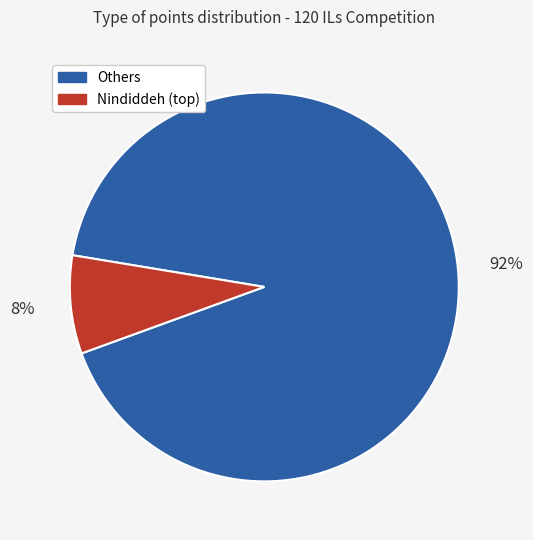

To the nearest percent, what is the difference between the largest and smallest slice percentages?

84%